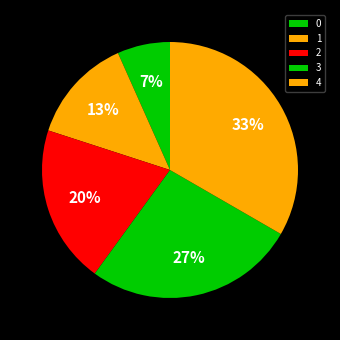

To the nearest percent, what is the difference between the 3 and 1 slice percentages?

20%